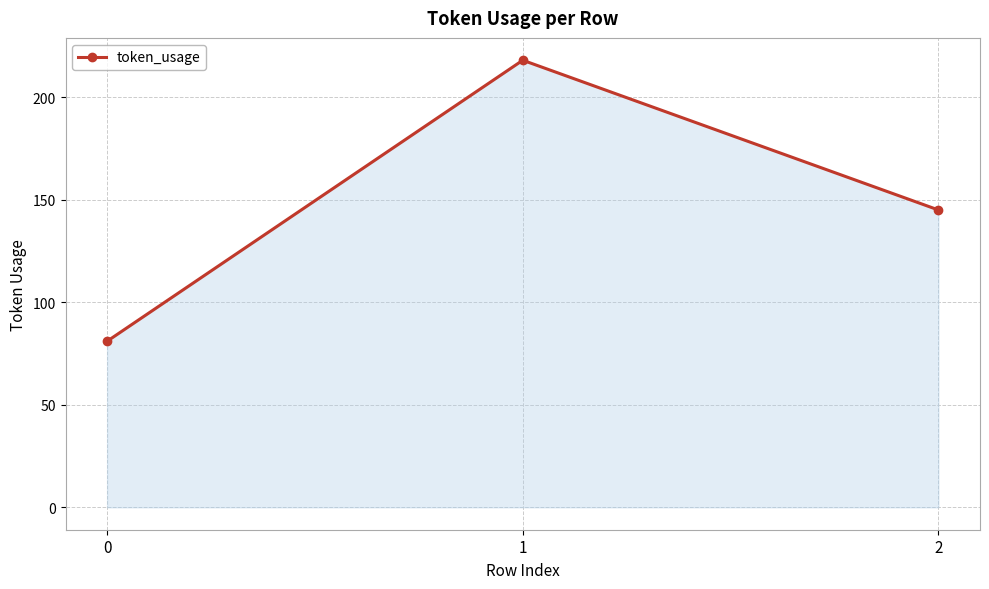

True or false: the data shows 218 at 1.

True